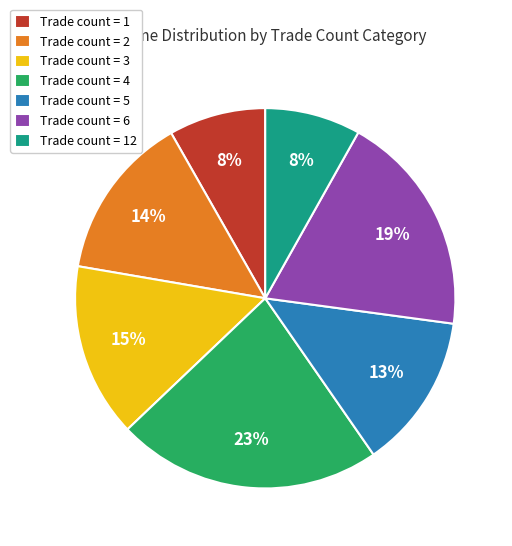

How many segments does this pie chart have?

7